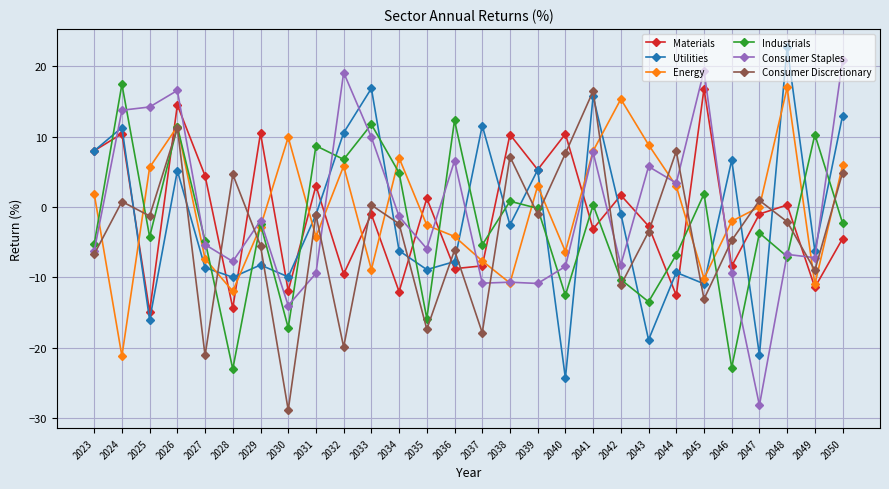

What is the maximum value for Industrials?

17.5